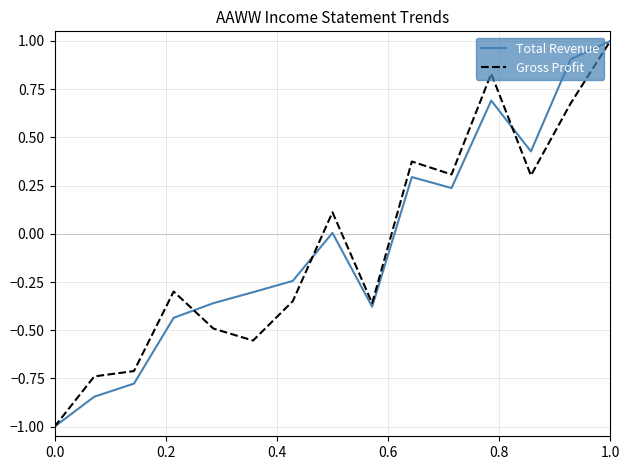

What is the maximum value for Gross Profit?

1.0